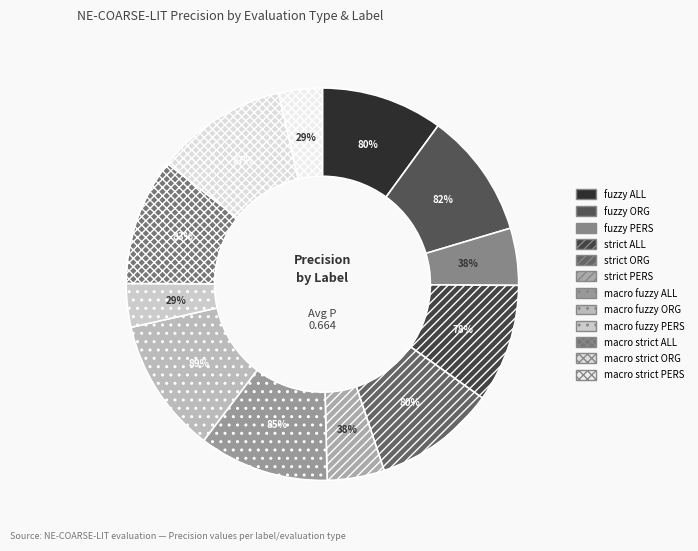

Do strict ORG and macro strict ALL together represent more than half of the pie?

No